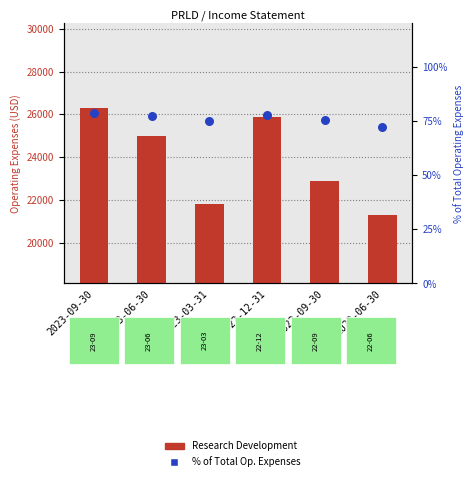

Which series has the largest Y range (max minus min)?

Research Development